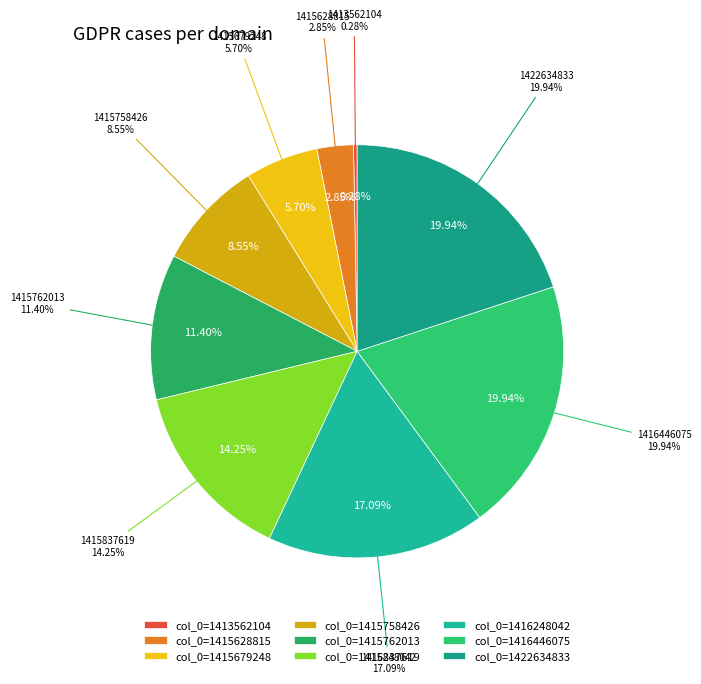

How many slices are in this pie chart?

9